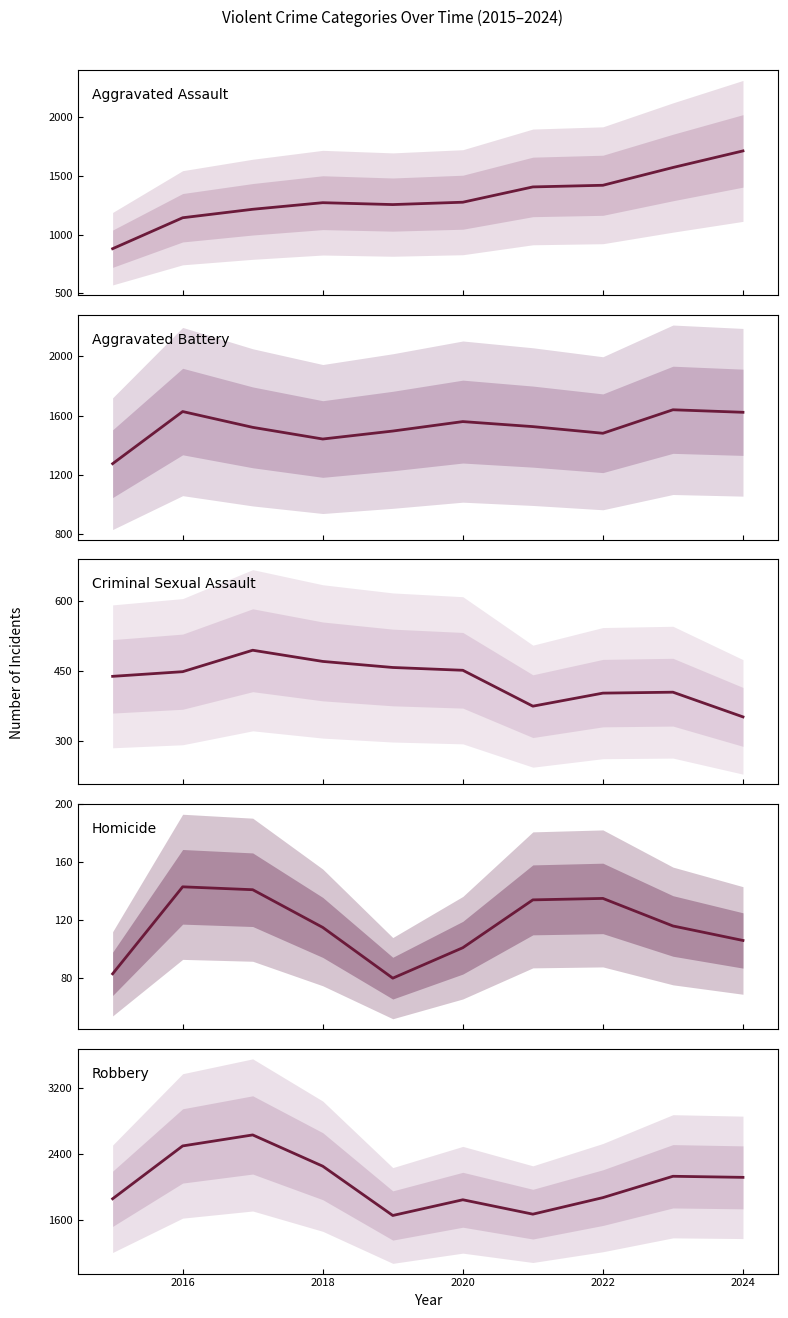

What is the greatest value displayed?

2628